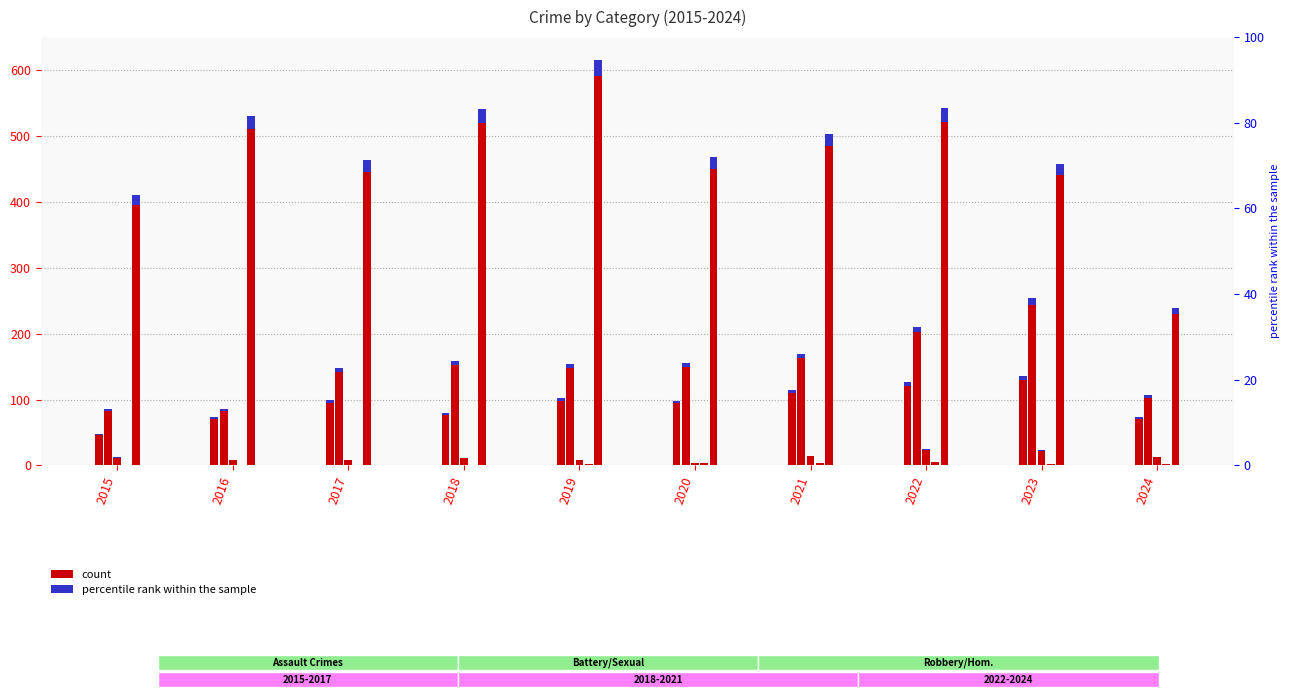

Rank the categories by Homicide value from highest to lowest.

2022, 2021, 2020, 2019, 2023, 2024, 2016, 2017, 2018, 2015